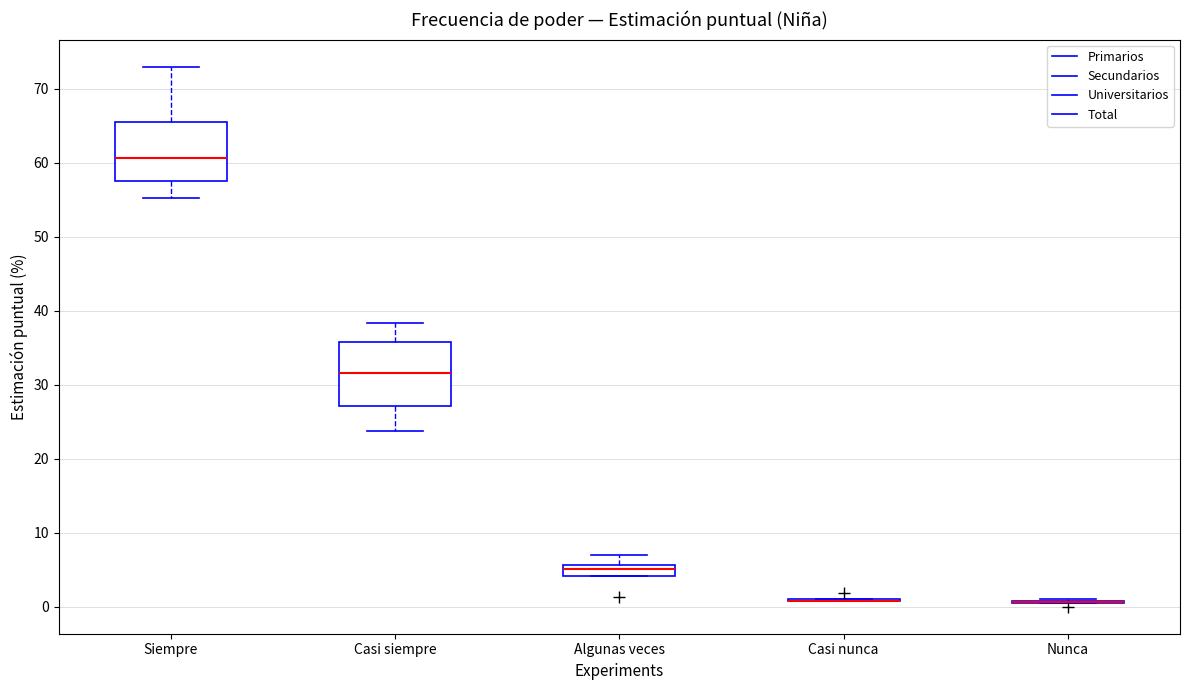

Reading left to right, read every box against the y-axis: the position of its median line, the range the box covers, and the ends of its whiskers. The values are not printed on the chart, so give them approximately, as read against the axis.

Siempre: median 61, box 58 to 66, whiskers 55 to 73
Casi siempre: median 32, box 27 to 36, whiskers 24 to 38
Algunas veces: median 5, box 4 to 6, whiskers 4 to 7
Casi nunca: box collapsed to a line at 1, whiskers 1 to 1
Nunca: box collapsed to a line at 1, whiskers 0 to 1